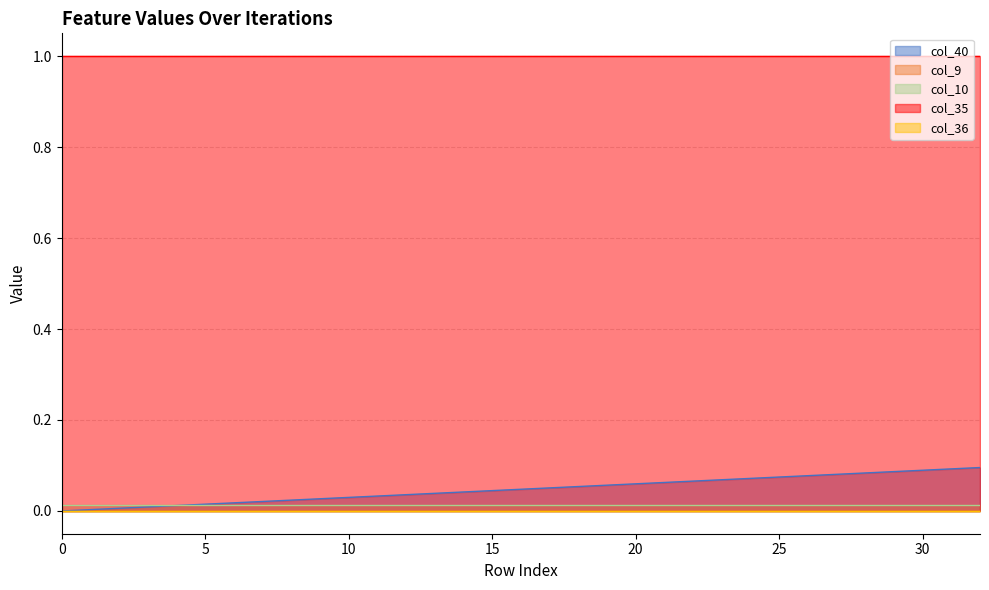

How many positive values does the col_40 series have?

32